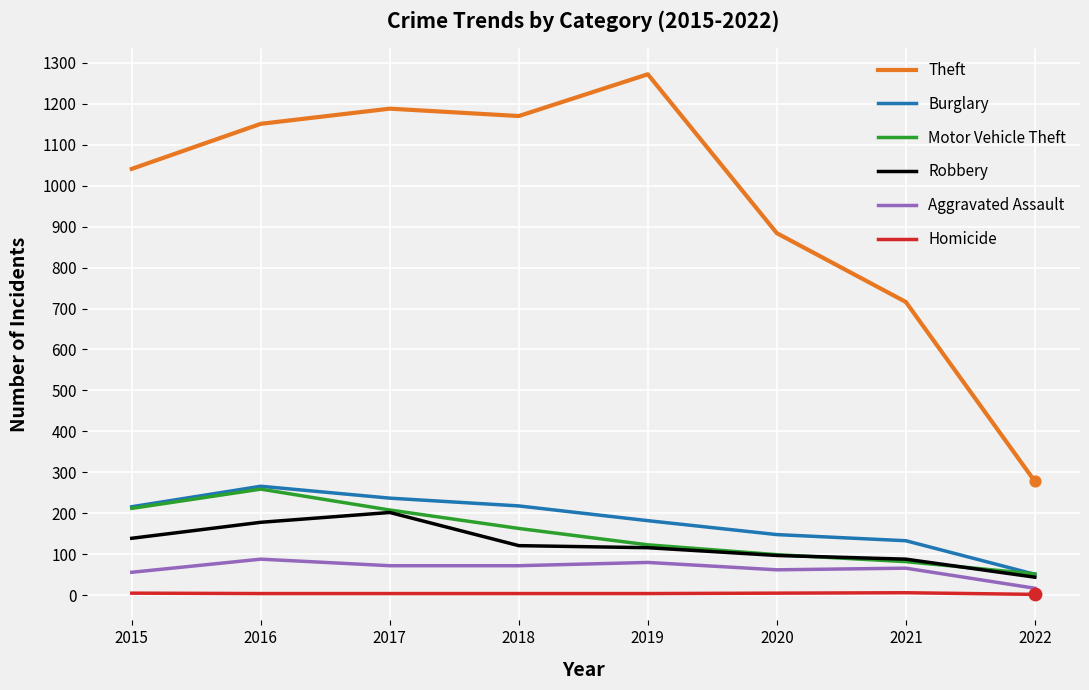

Between 2016 and 2022, which series saw the biggest shift?

Theft